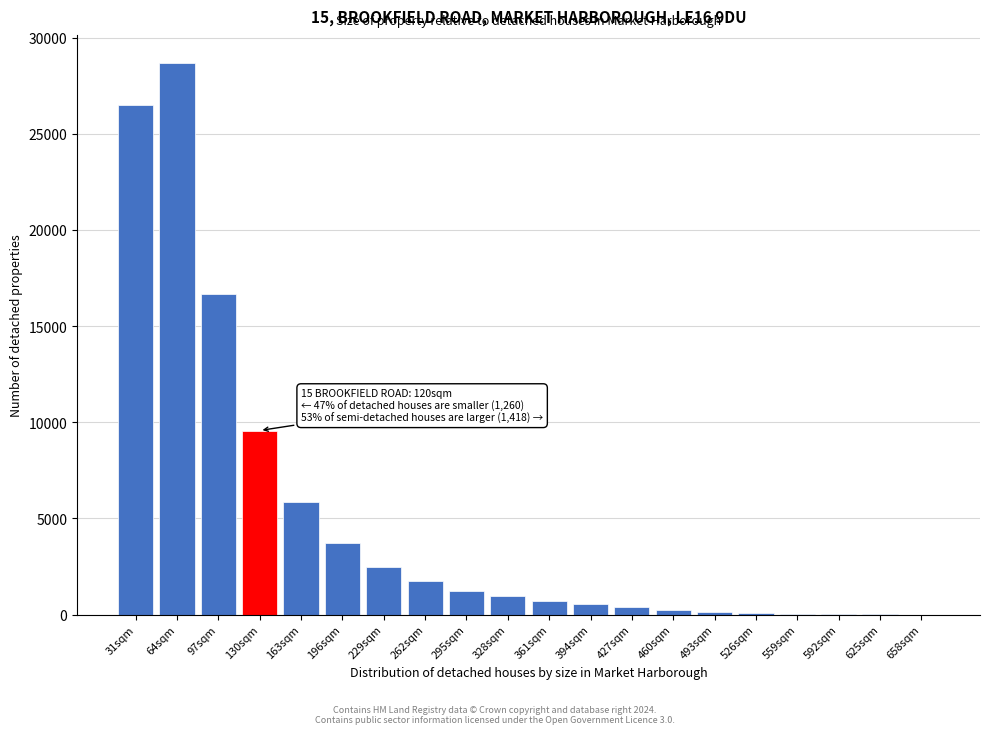

Which has a higher value, 130sqm or 196sqm?

130sqm